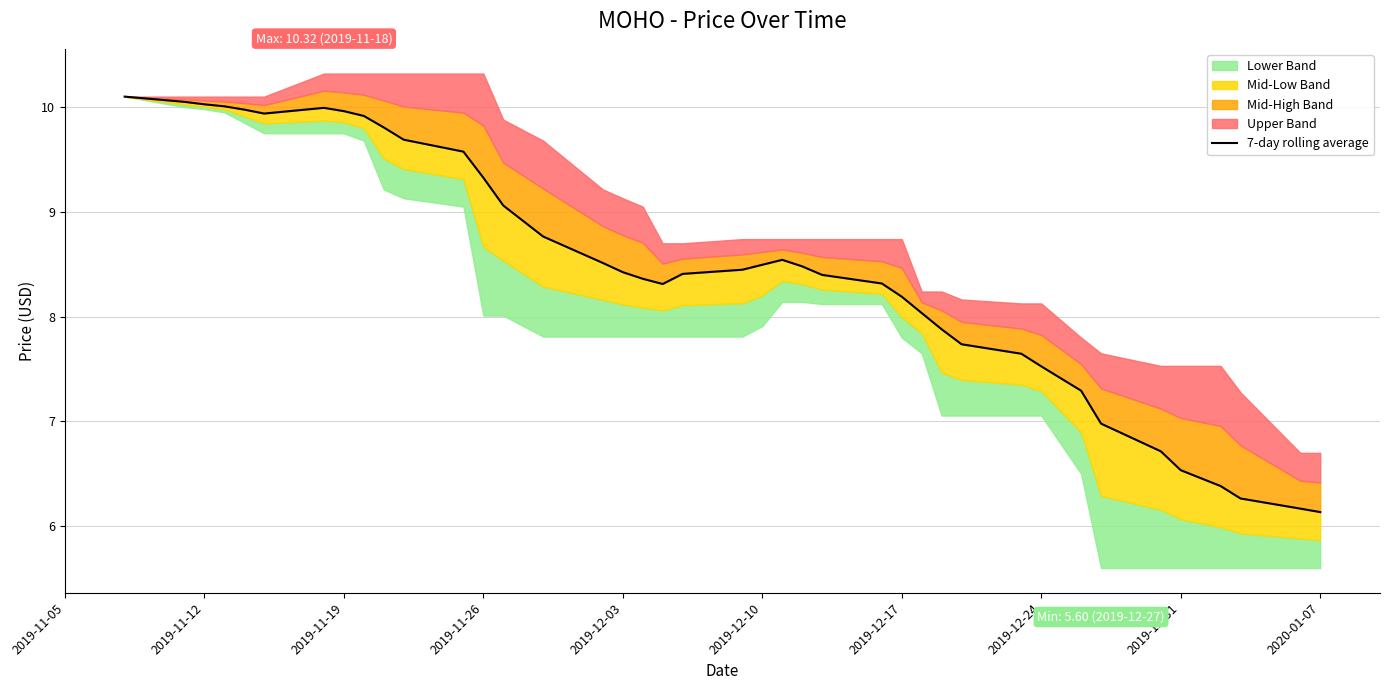

How many data points does each series have?

40